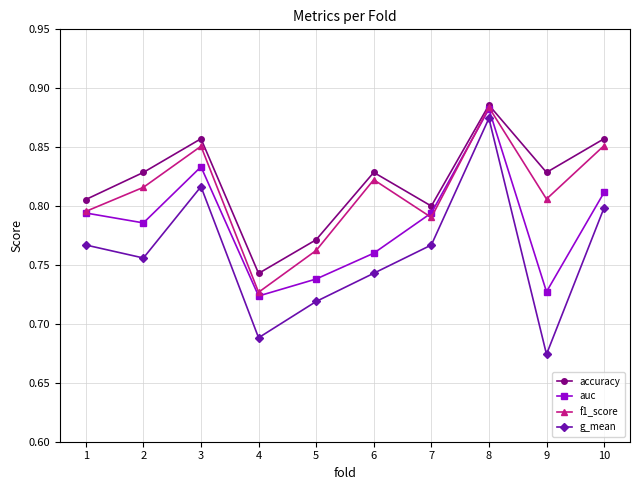

What is the total value across all series at 6?

3.2